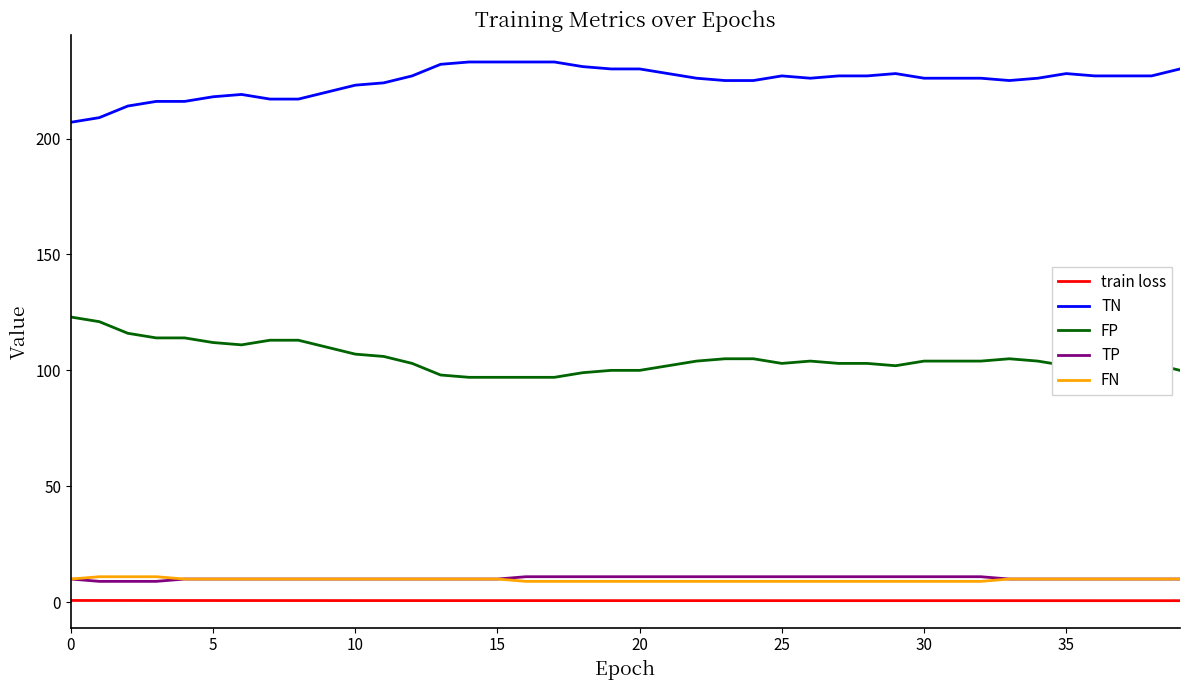

True or false: TP and FP intersect in this chart.

False